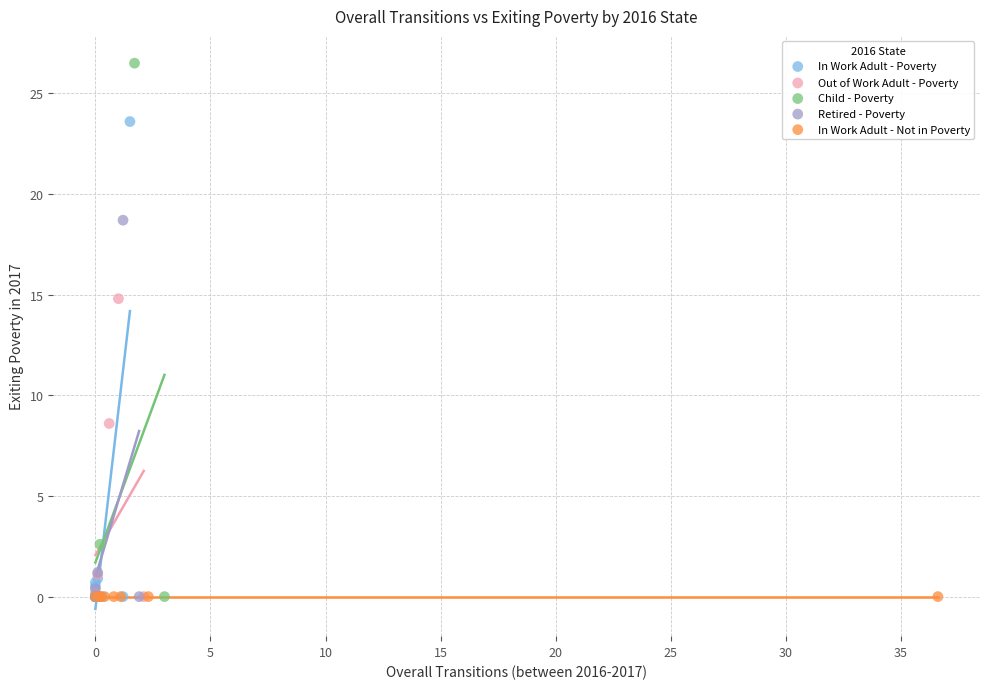

Which series contains the highest Y value?

Child - Poverty